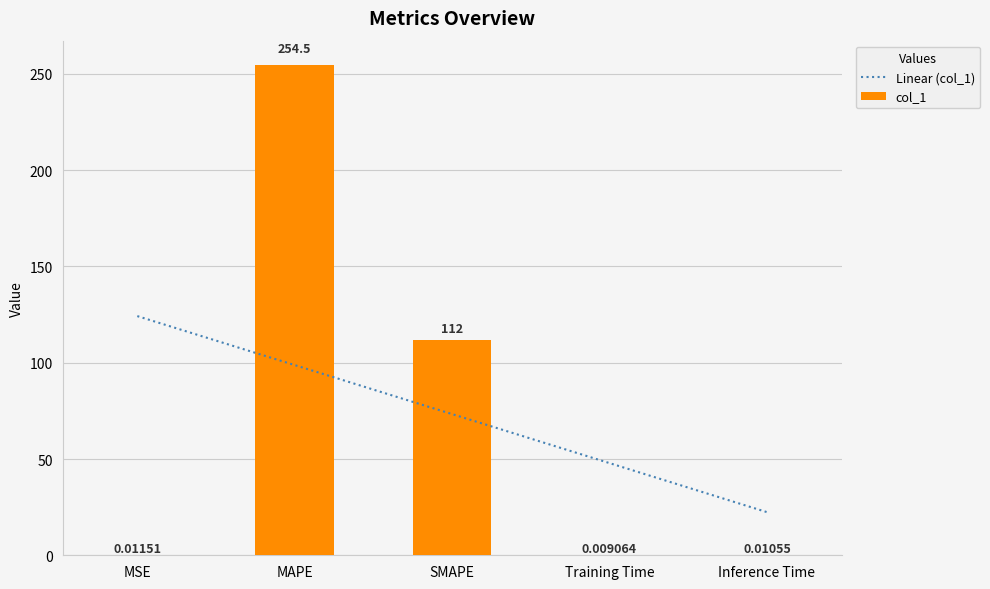

What is the sum of the Linear (col_1) values at Training Time and MAPE?

146.6